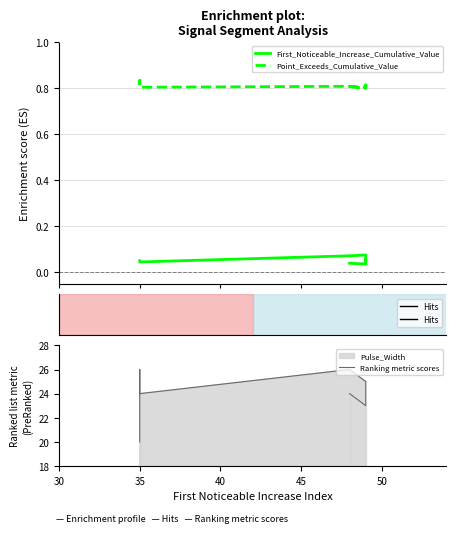

The First_Noticeable_Increase_Cumulative_Value series shows 0.0 at segment 1. True or false?

True